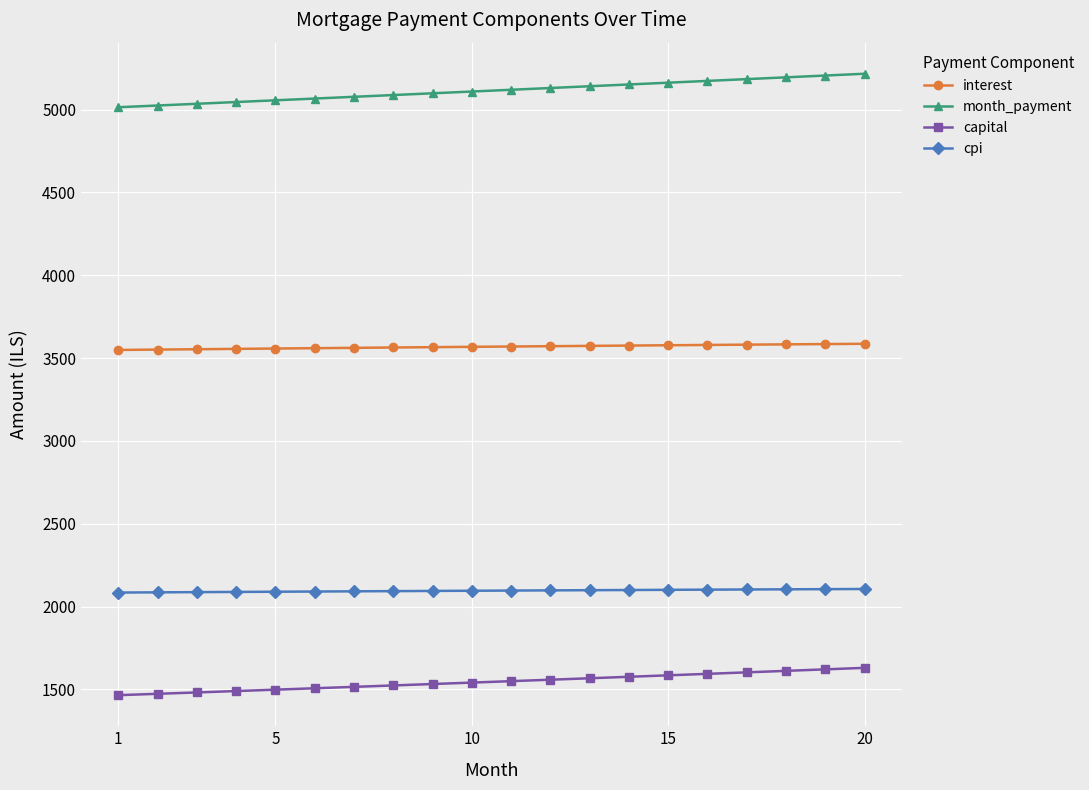

Which series has the largest total across all categories?

month_payment